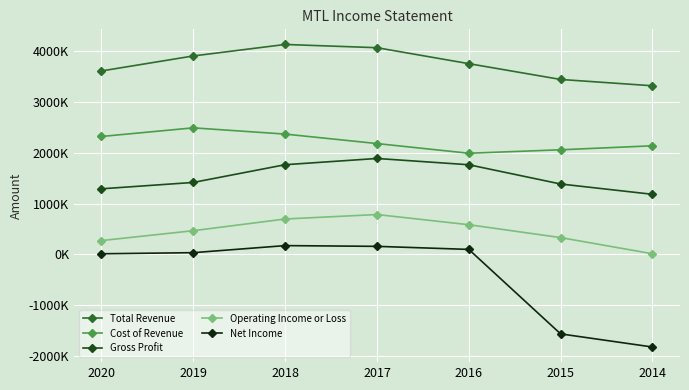

What are all the series names shown in the legend?

Total Revenue, Cost of Revenue, Gross Profit, Operating Income or Loss, Net Income